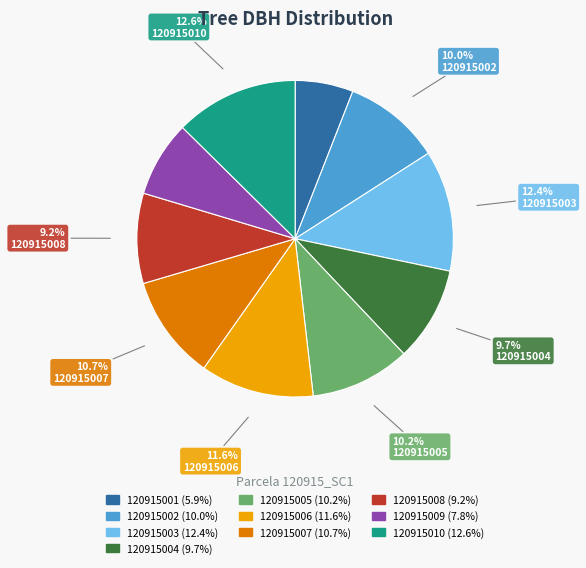

Does any single category account for the majority?

No